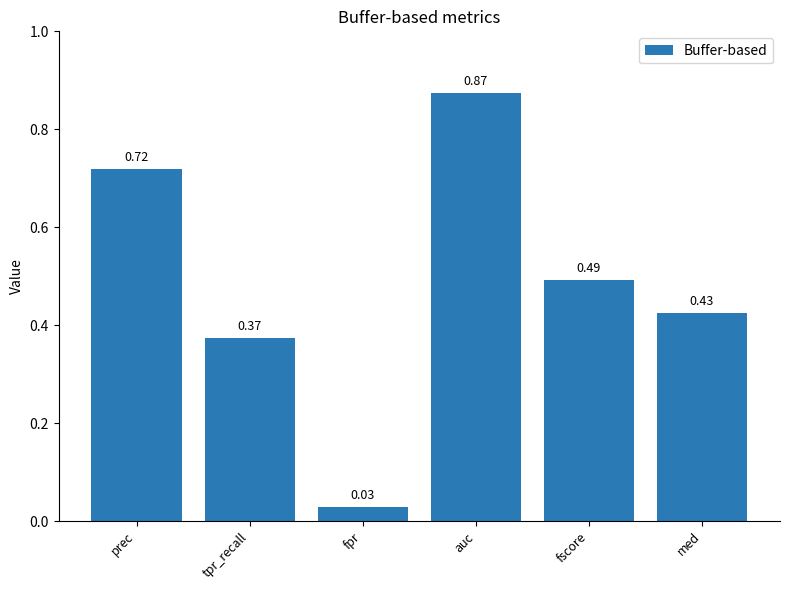

Rank the categories by value from highest to lowest.

auc, prec, fscore, med, tpr_recall, fpr